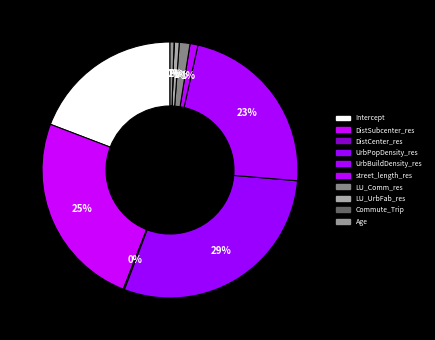

To the nearest percent, what is the combined percentage of Commute_Trip and street_length_res?

1%